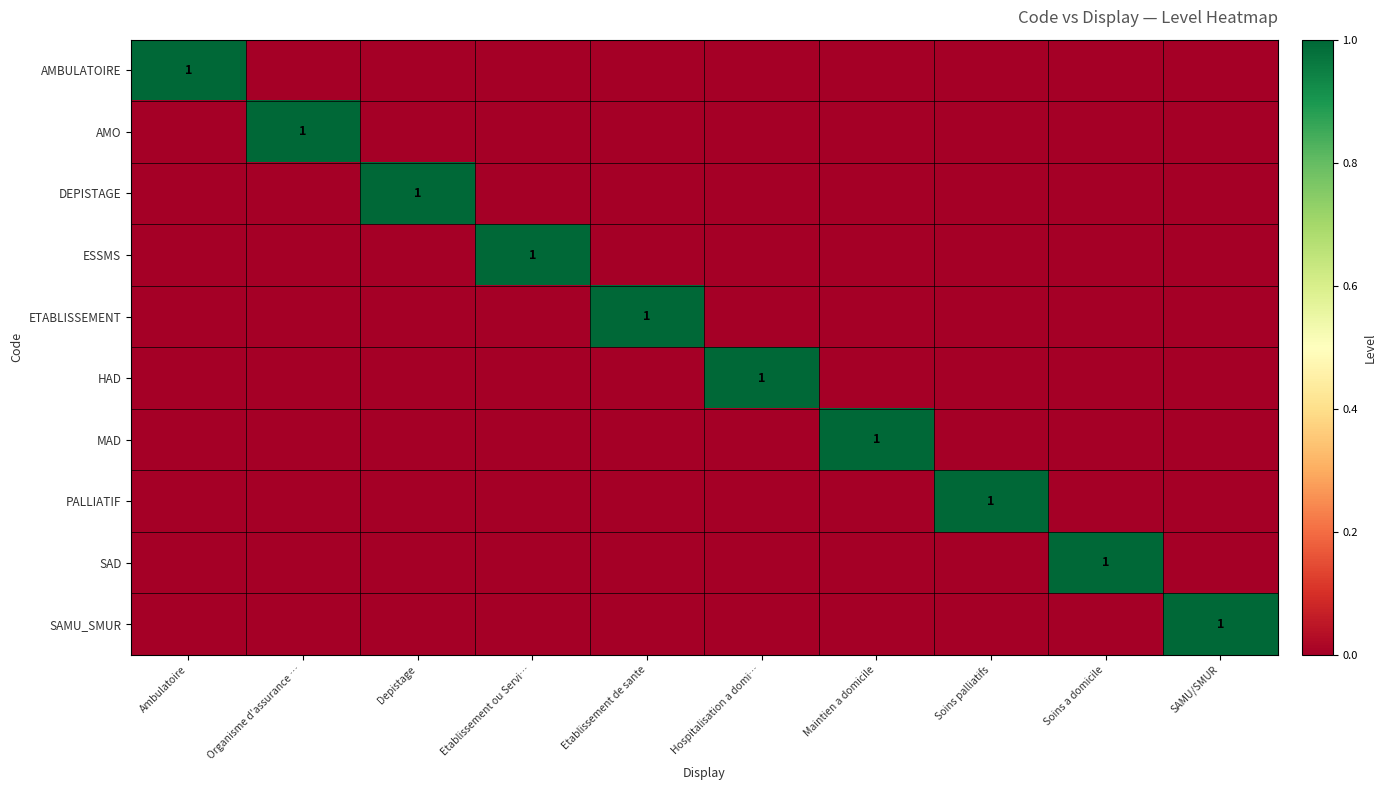

Count the ETABLISSEMENT values in the range 0 to 1.

10